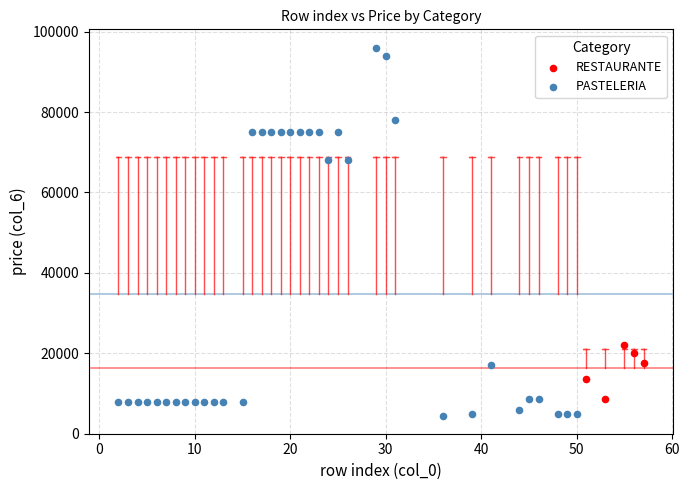

Which series reaches the maximum Y coordinate?

PASTELERIA